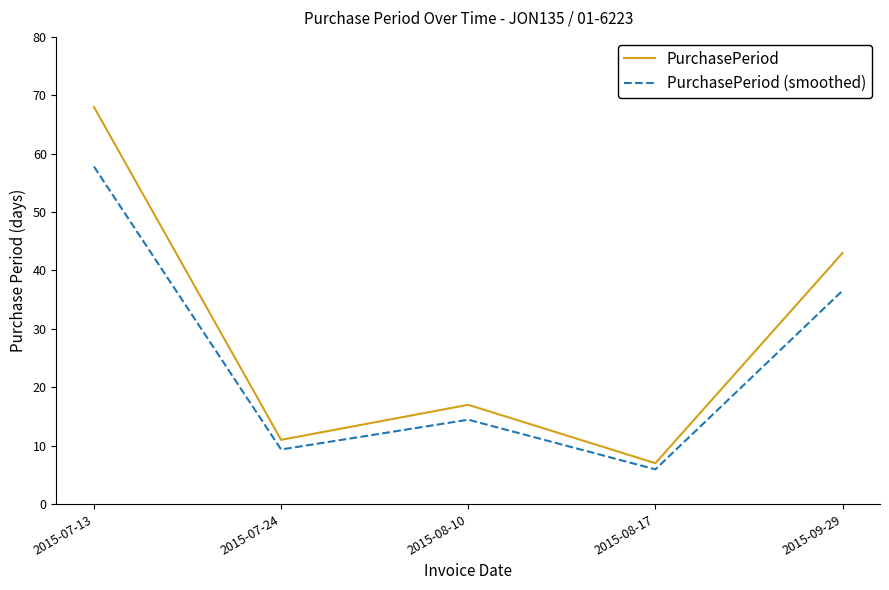

Is the value of PurchasePeriod (smoothed) at 2015-07-24 greater than the value of PurchasePeriod at 2015-08-10?

No